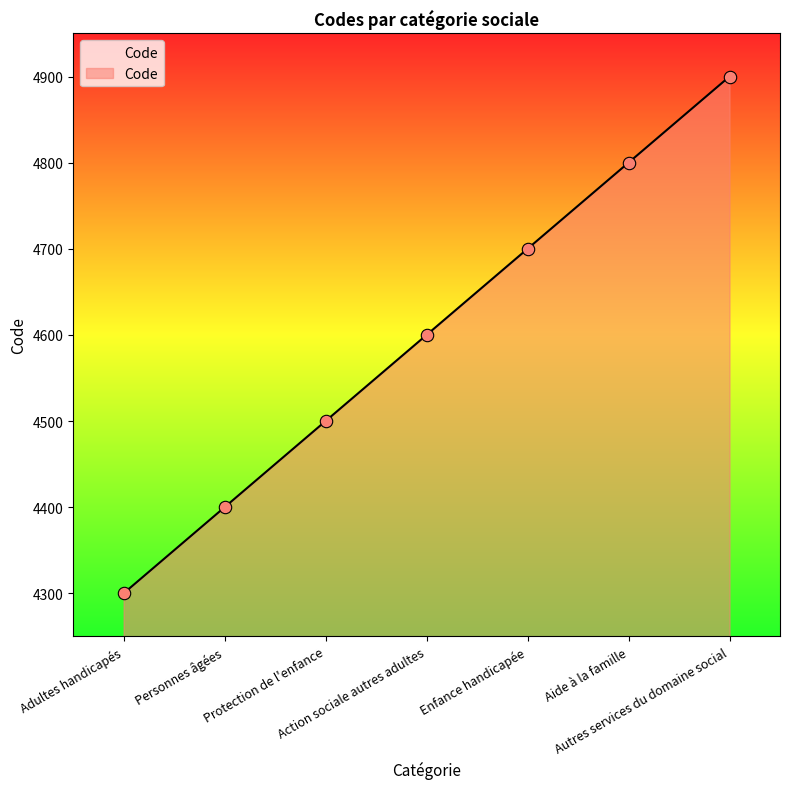

Approximately how many times larger is the value at Adultes handicapés compared to Action sociale autres adultes?

0.9